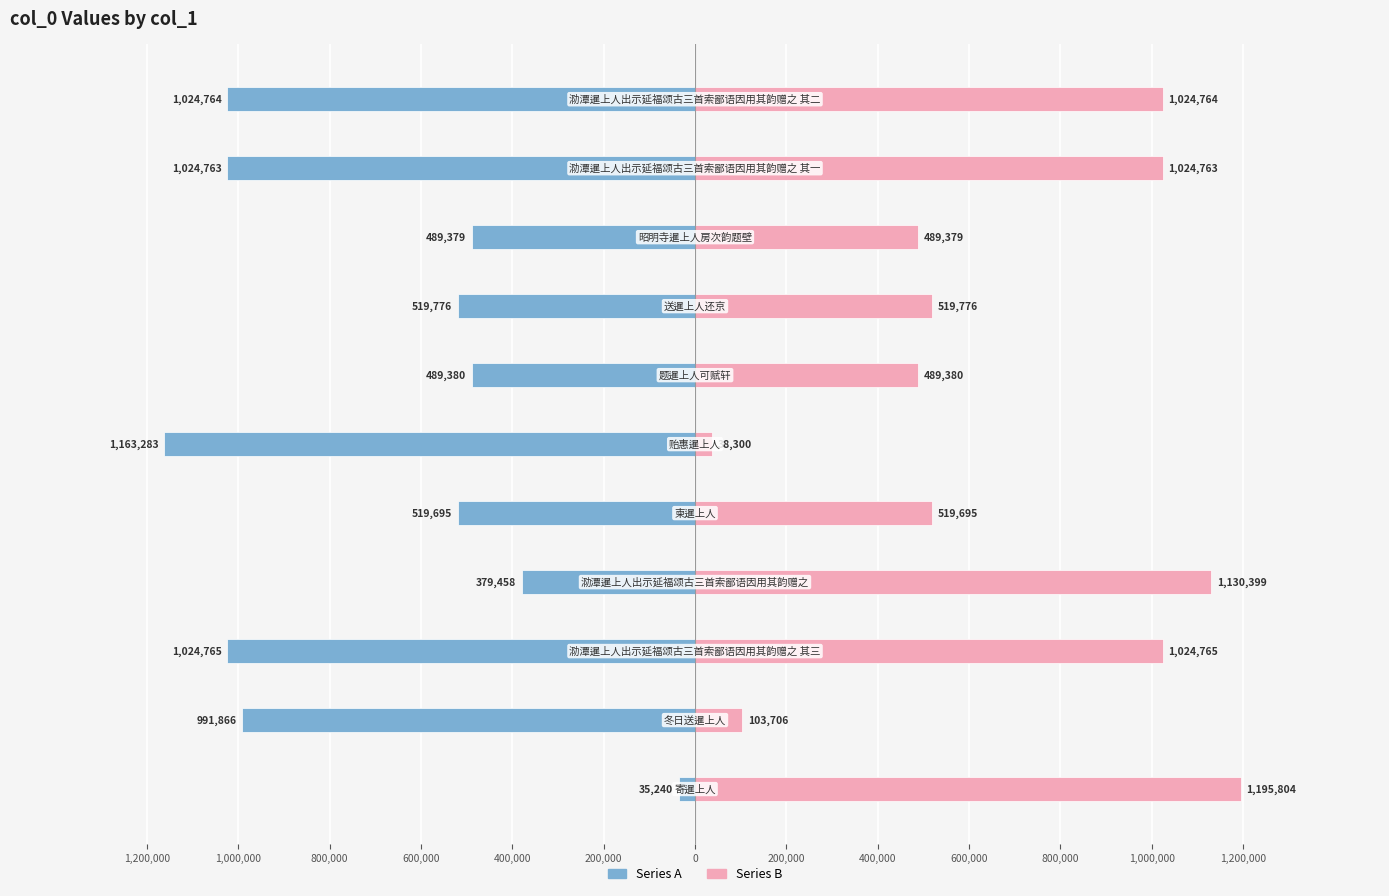

What is the difference between the highest and lowest values at 200,000?

1201583